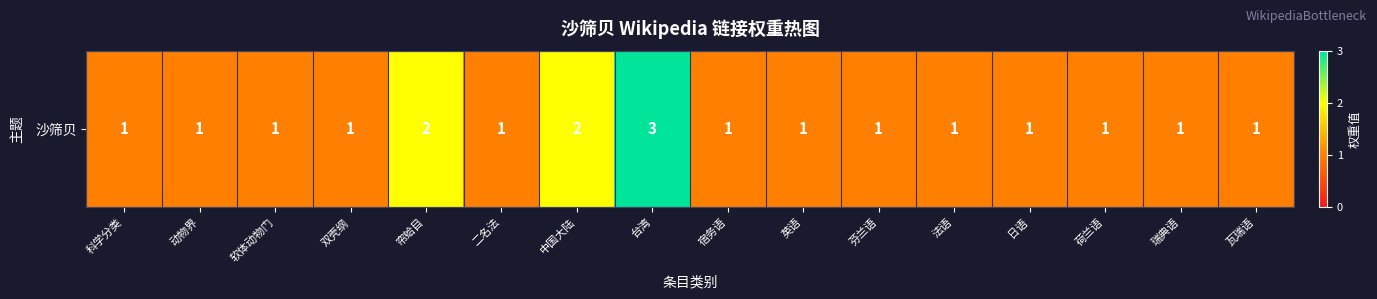

What is the average value?

1